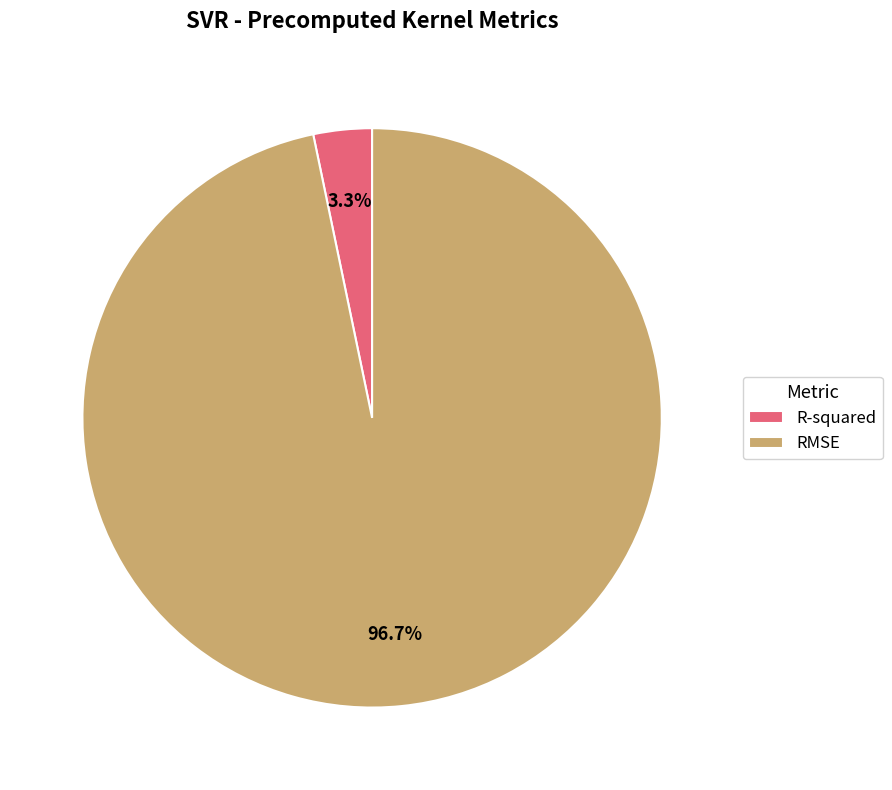

Does R-squared represent more than half of the total?

No